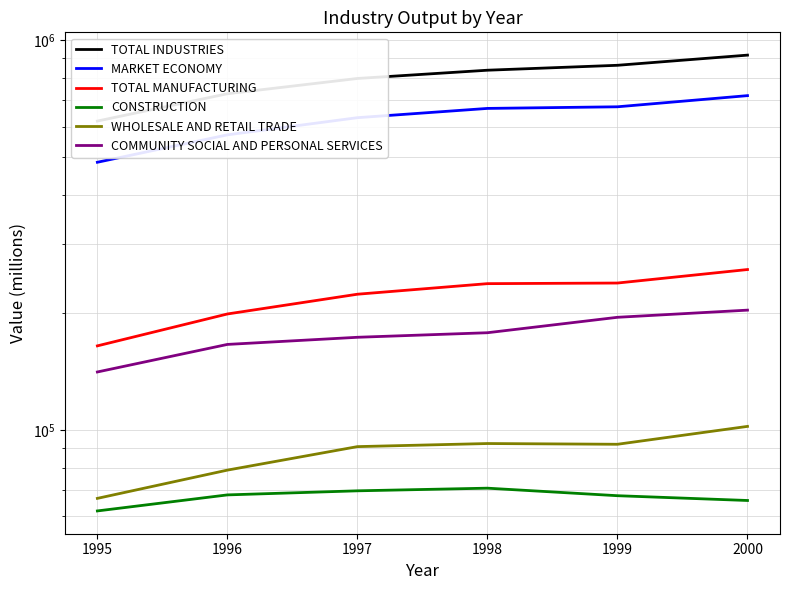

What is the value of the CONSTRUCTION point at the 4th from the left?

70875